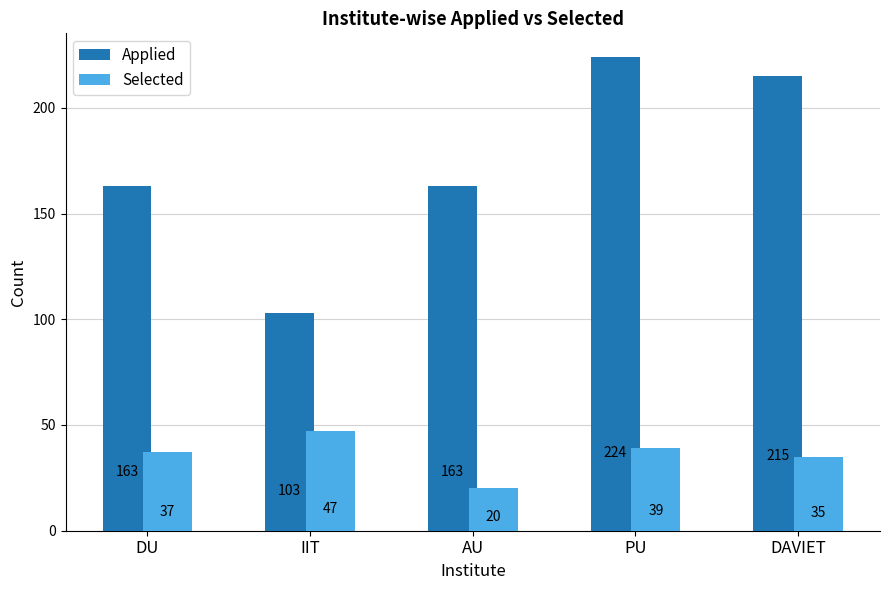

Between DU and DAVIET, which series saw the biggest shift?

Applied